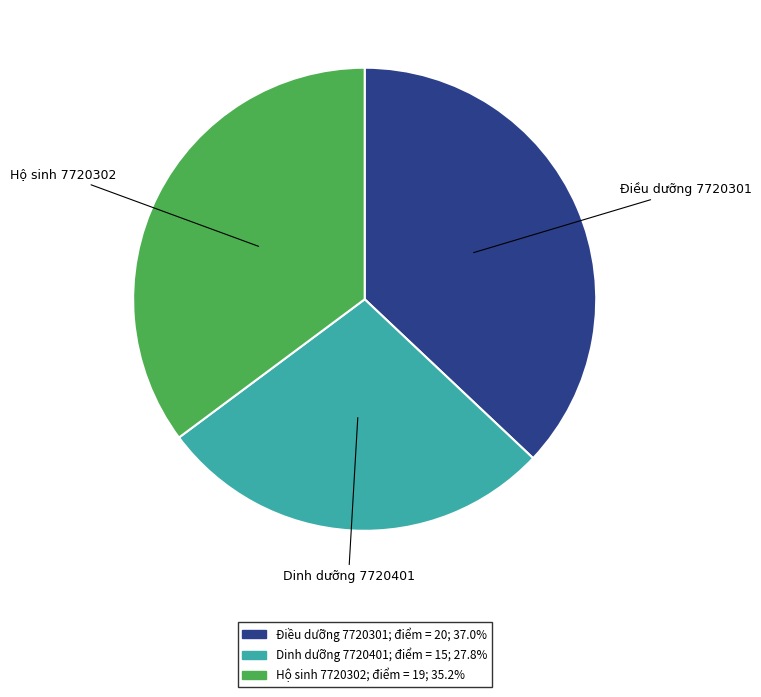

Which slice is the smallest?

Dinh dưỡng 7720401